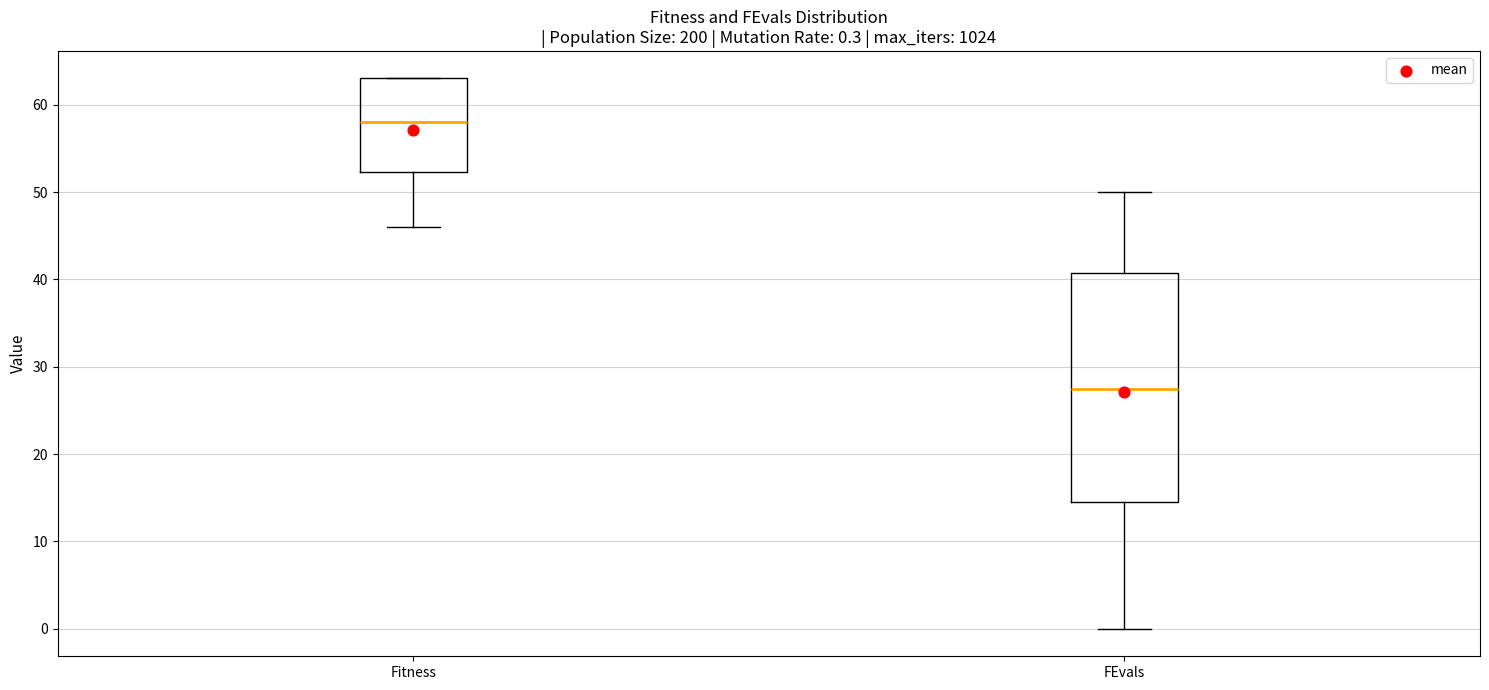

Which box's median line is the highest?

Fitness